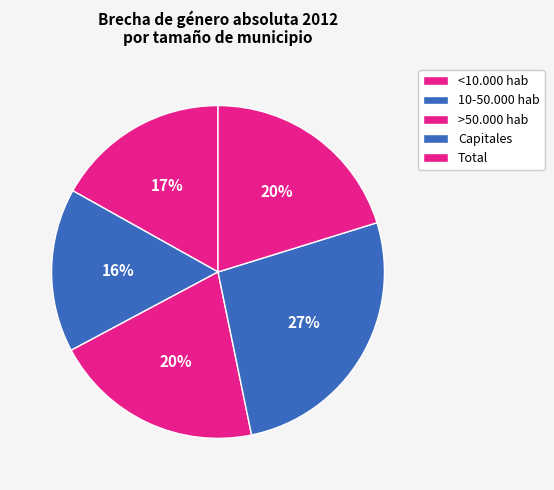

Is >50.000 hab the majority of the pie?

No